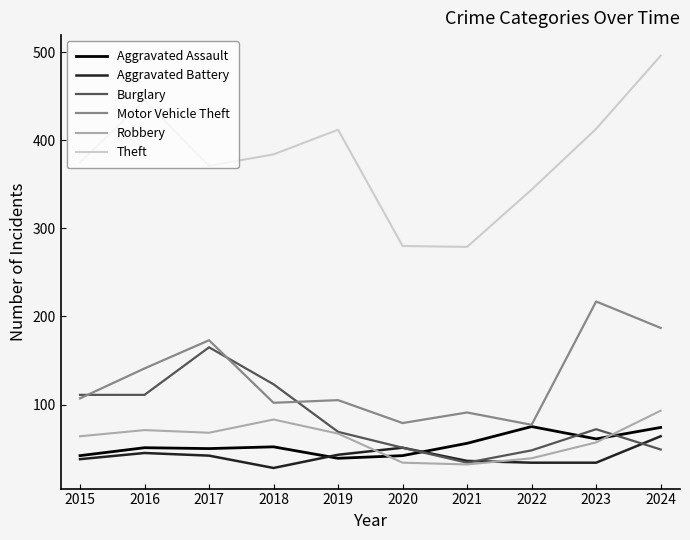

List the series in order of their peak value, lowest first.

Aggravated Battery, Aggravated Assault, Robbery, Burglary, Motor Vehicle Theft, Theft